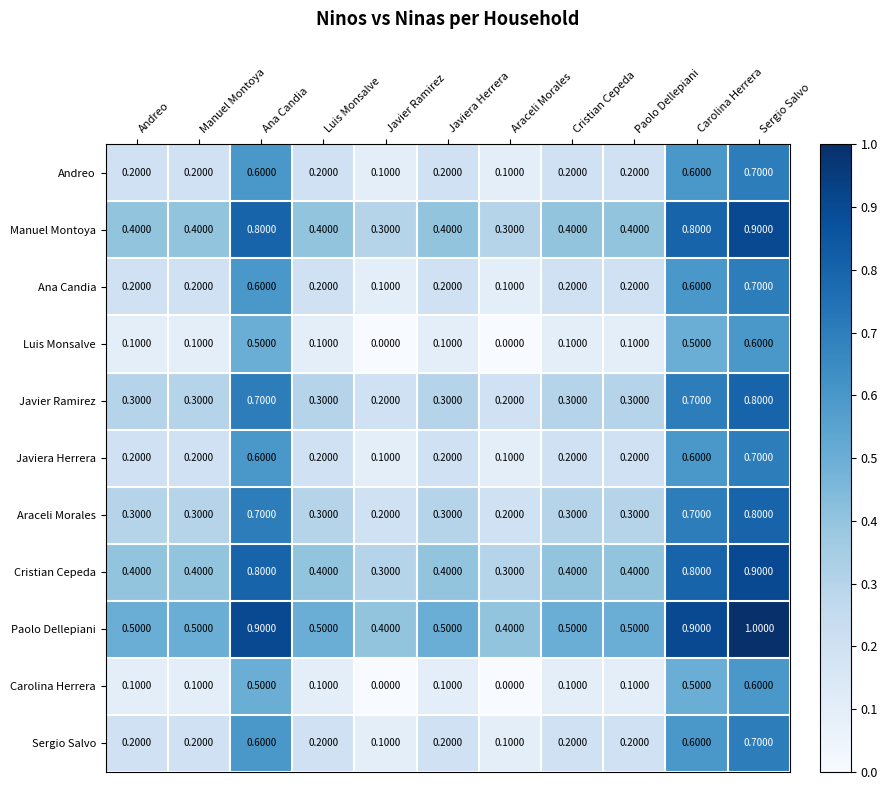

What is the difference between the maximum and second lowest values in the Ana Candia series?

0.6